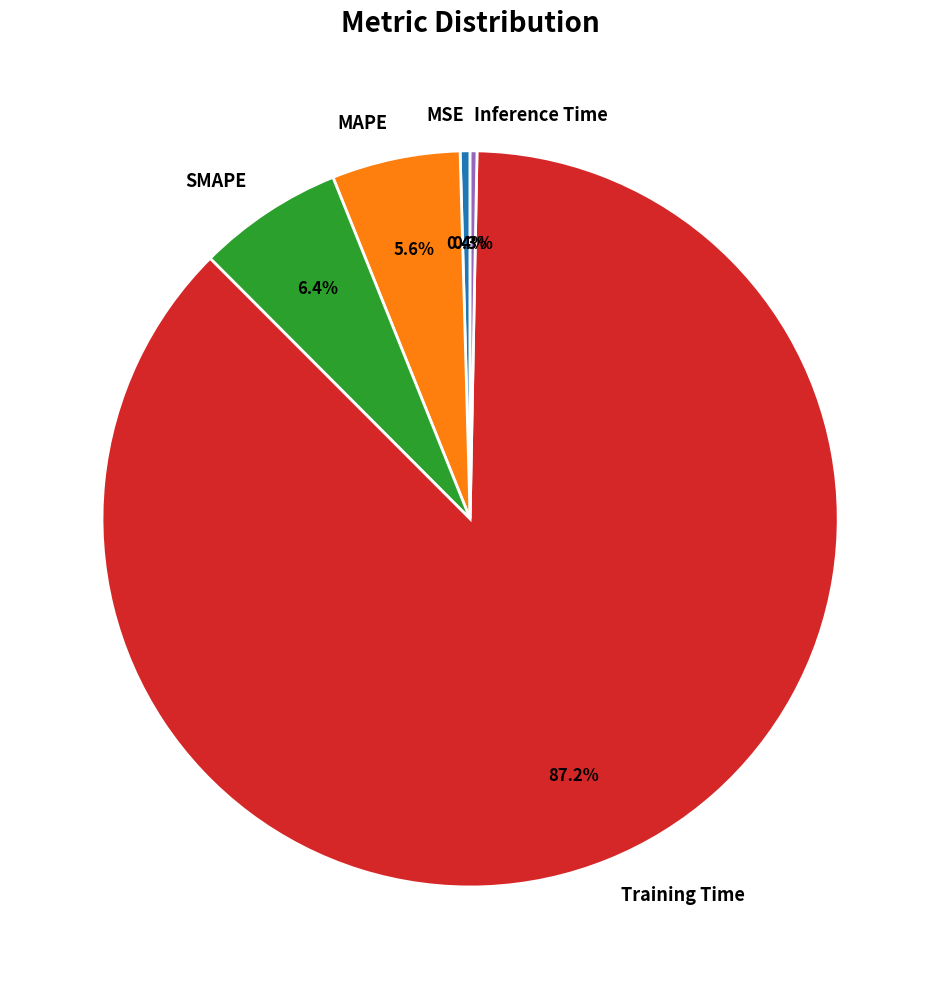

Does Inference Time account for over 50% of the chart?

No